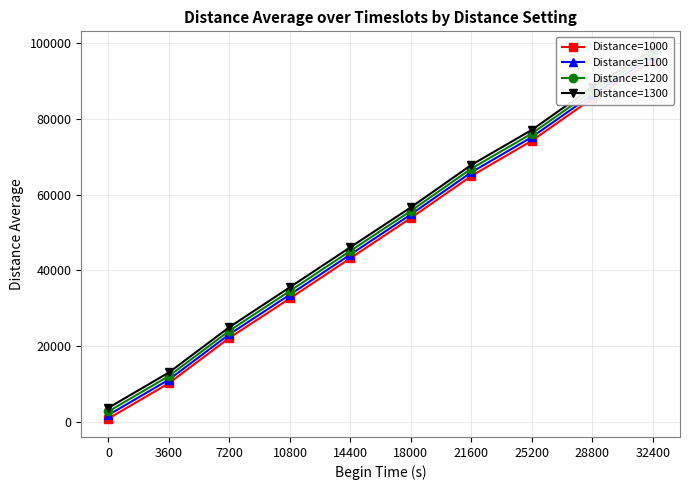

At which category is the sum across all series the highest?

32400